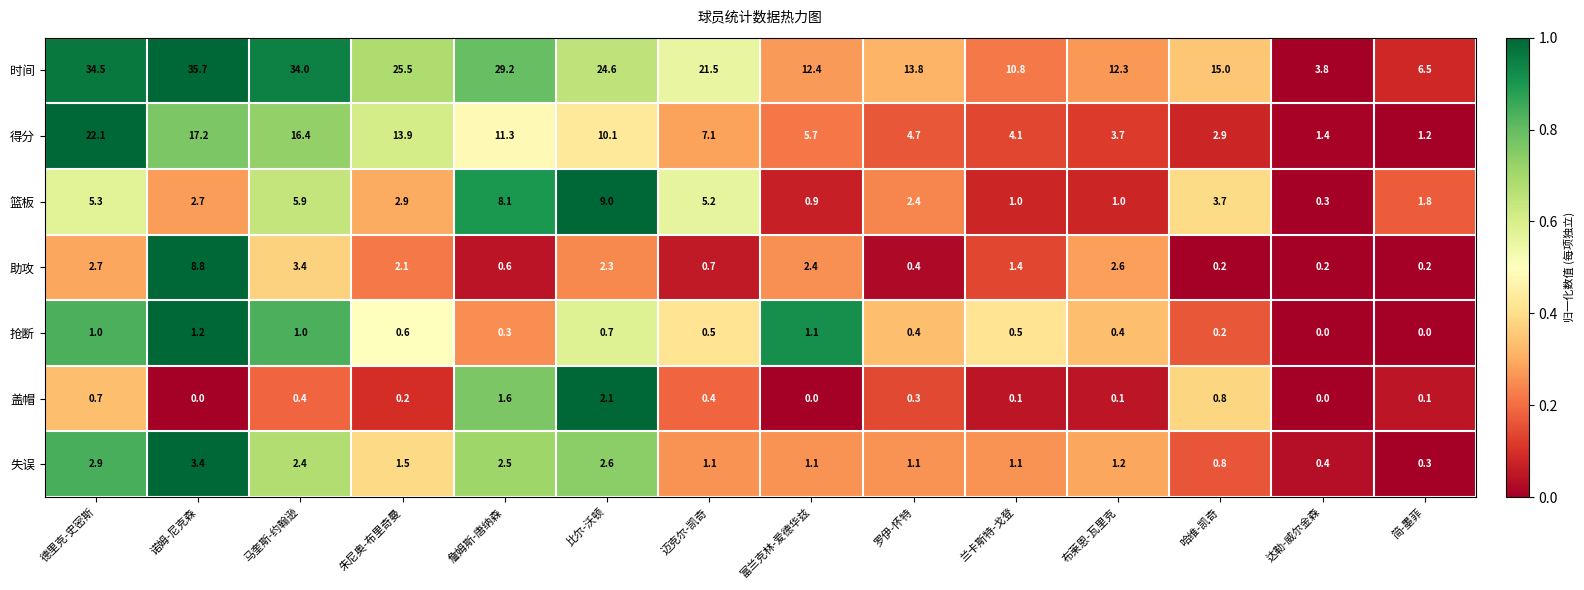

What is the minimum value for 失误?

0.3